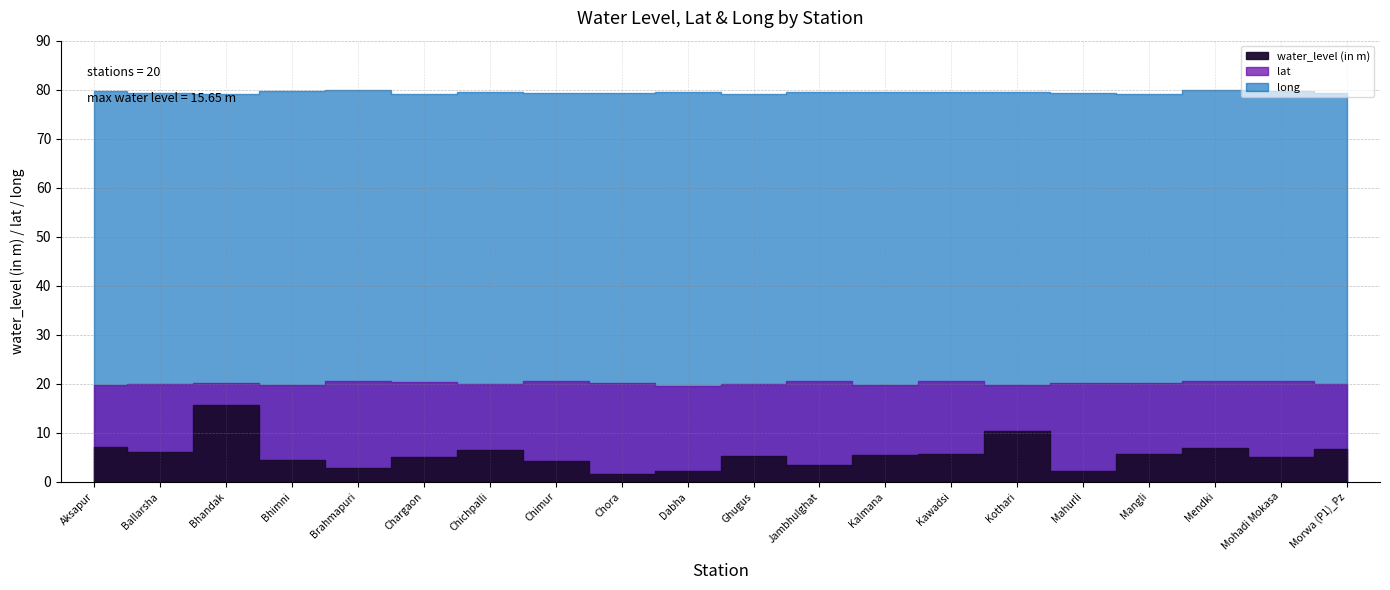

Where is water_level (in m) nearest to the value 8?

Aksapur